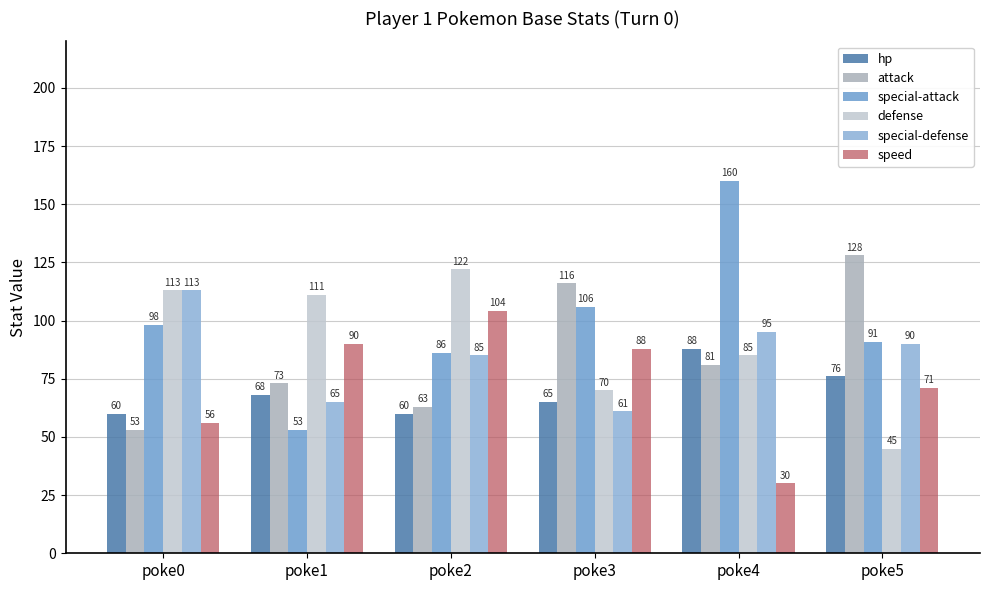

What are all the series names shown in the legend?

hp, attack, special-attack, defense, special-defense, speed